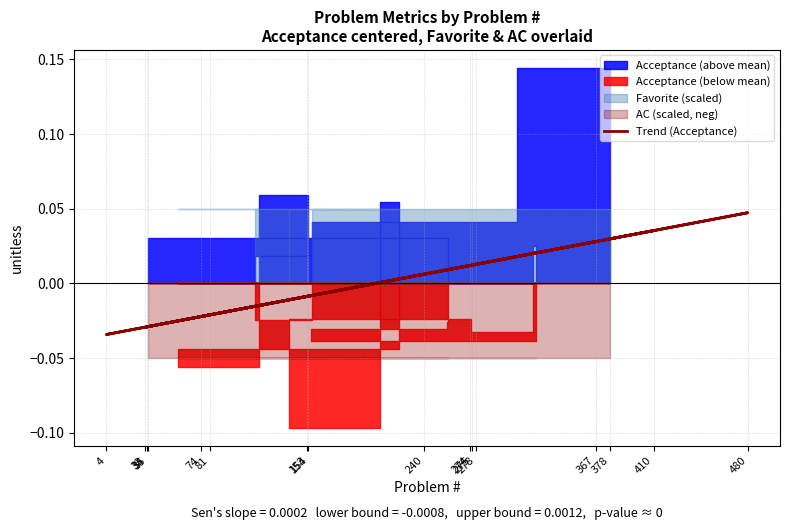

True or false: there are more than 0 points higher than both neighbors.

True